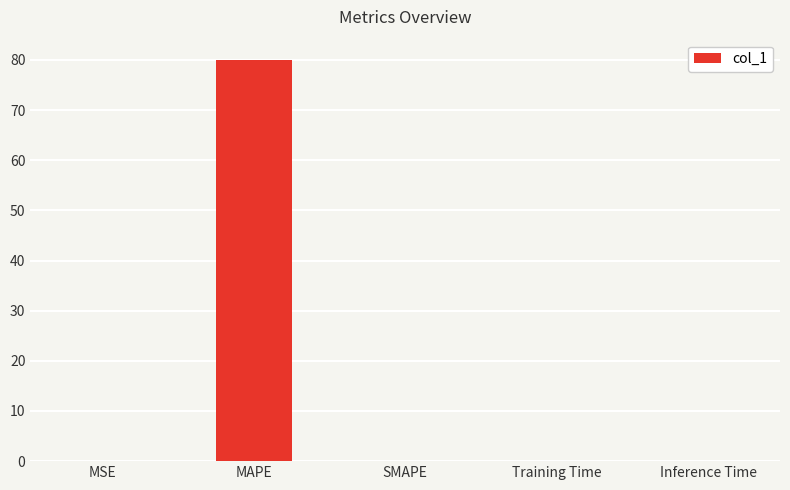

True or false: the data shows 80.0 at MAPE.

True